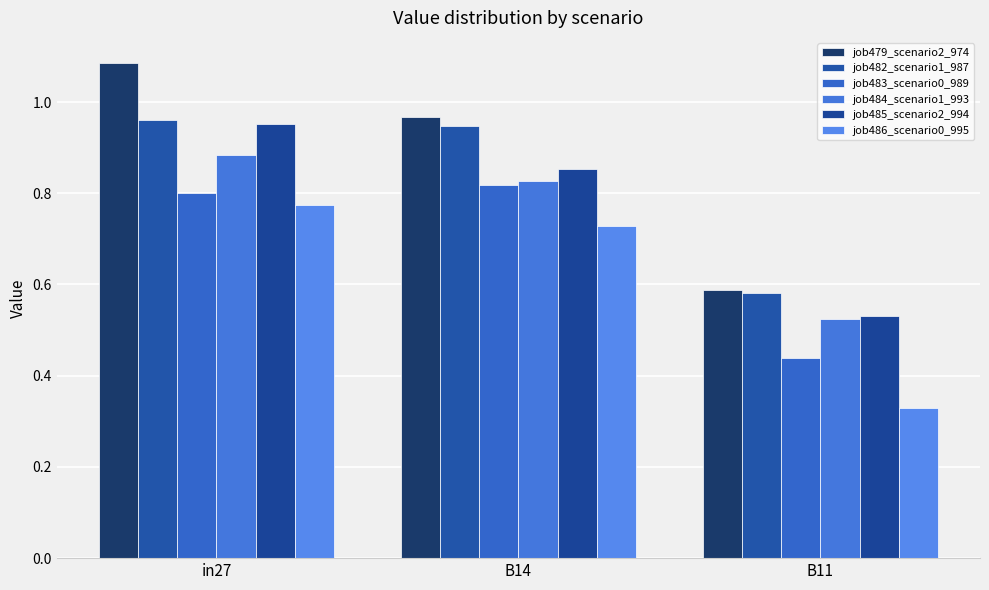

What is the label of the 3rd bar from the left?

B11